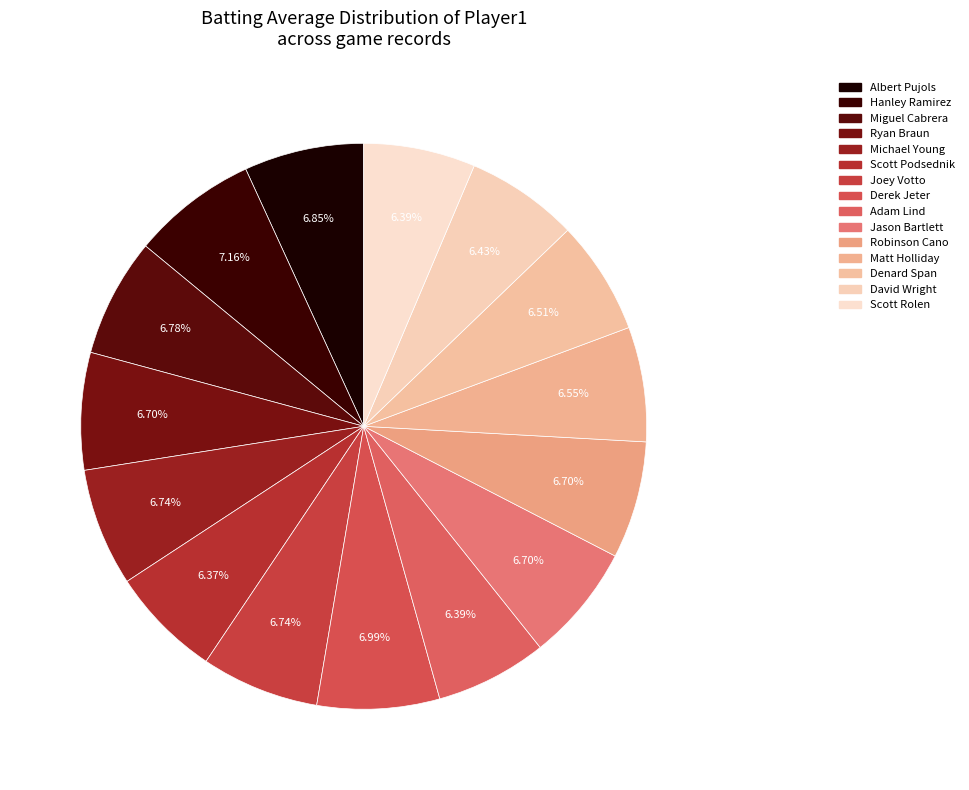

True or false: Ryan Braun accounts for 1% of the total.

False